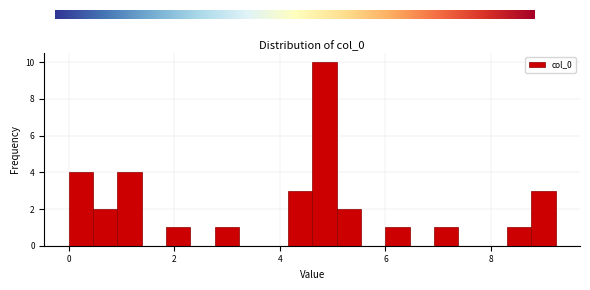

Read against the x-axis, roughly where is the centre of the tallest bar?

4.8